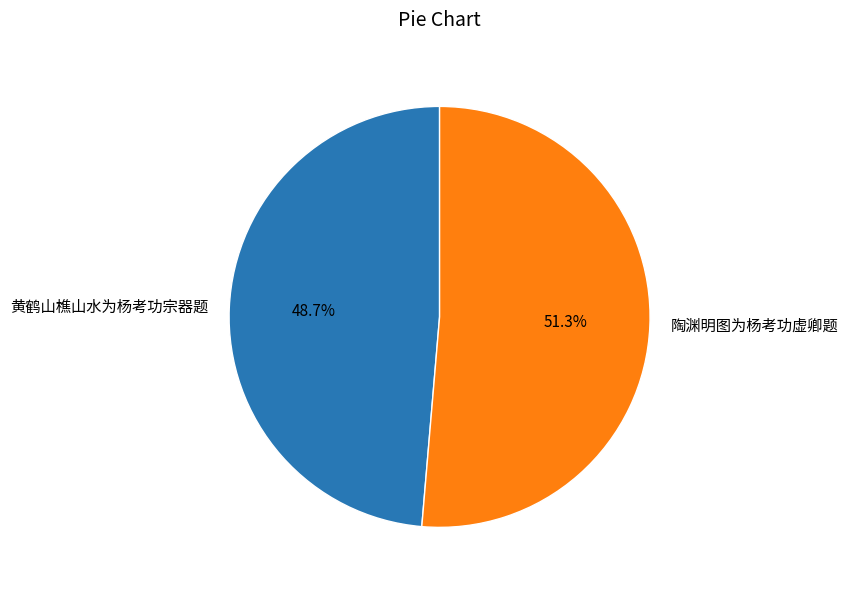

True or false: 黄鹤山樵山水为杨考功宗器题 accounts for 49% of the total.

True